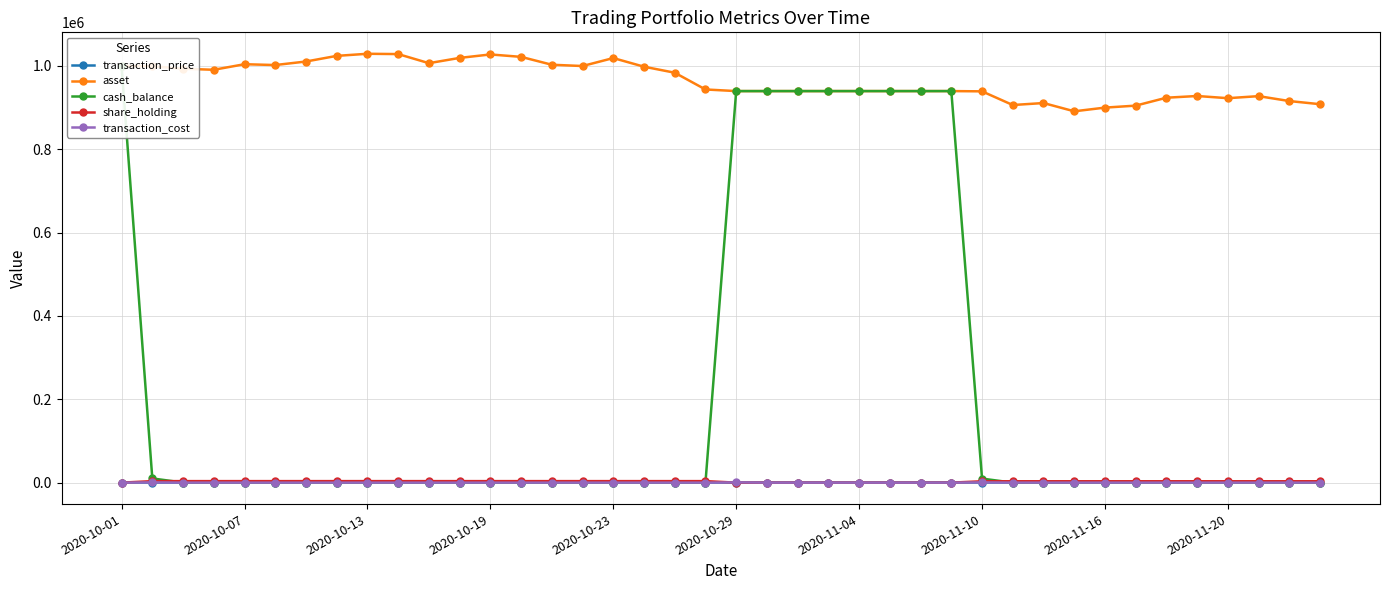

True or false: asset has more than 0 points higher than both neighbors.

True